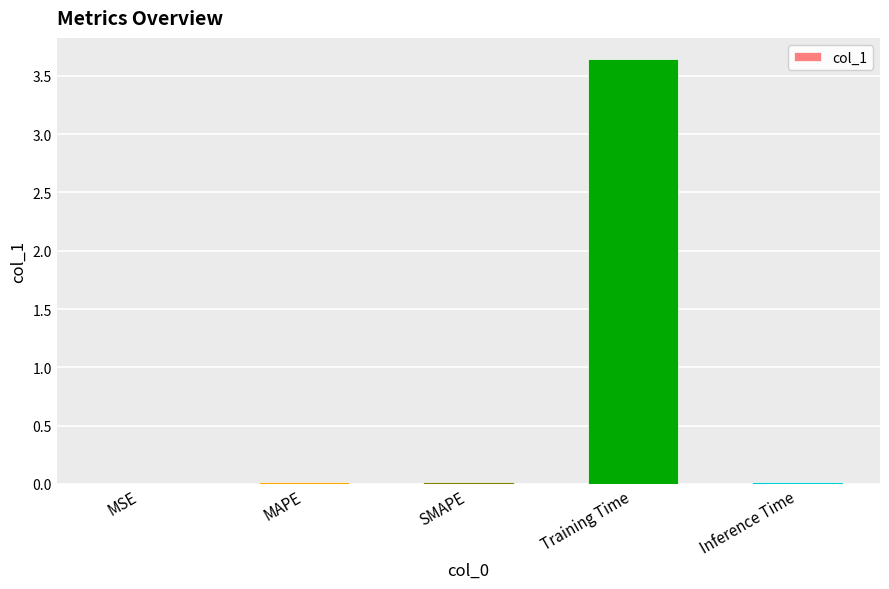

Which label corresponds to the largest value in the chart?

Training Time